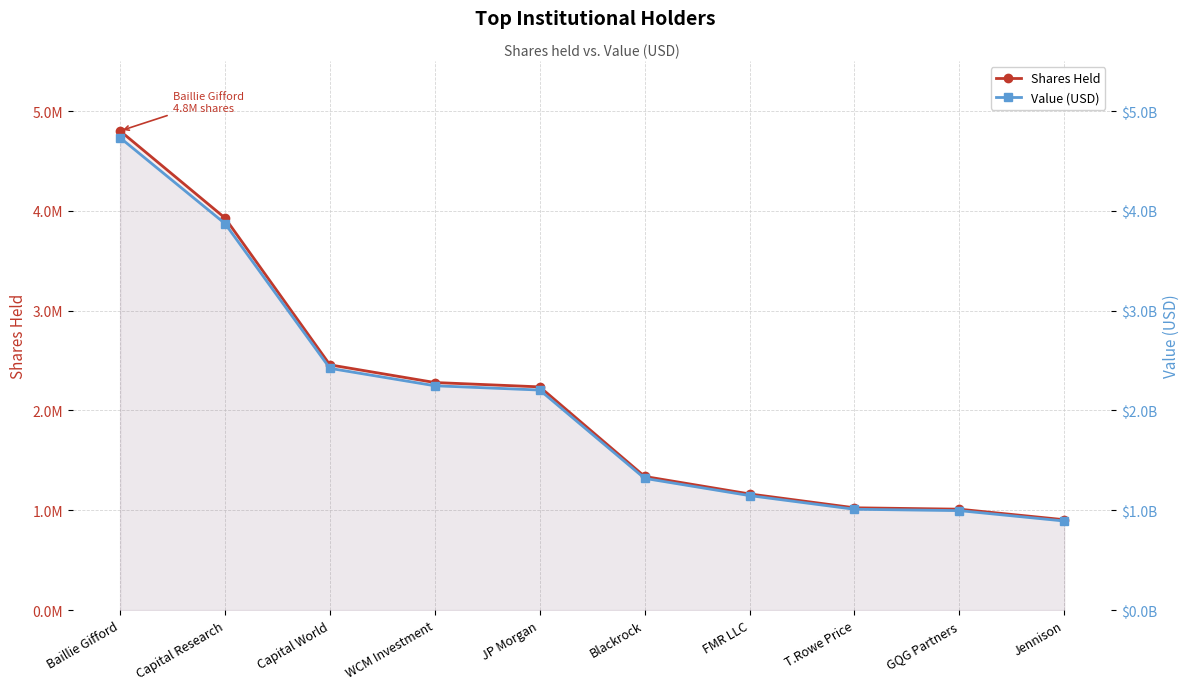

Where is Value (USD) nearest to the value 2812459477?

Capital World